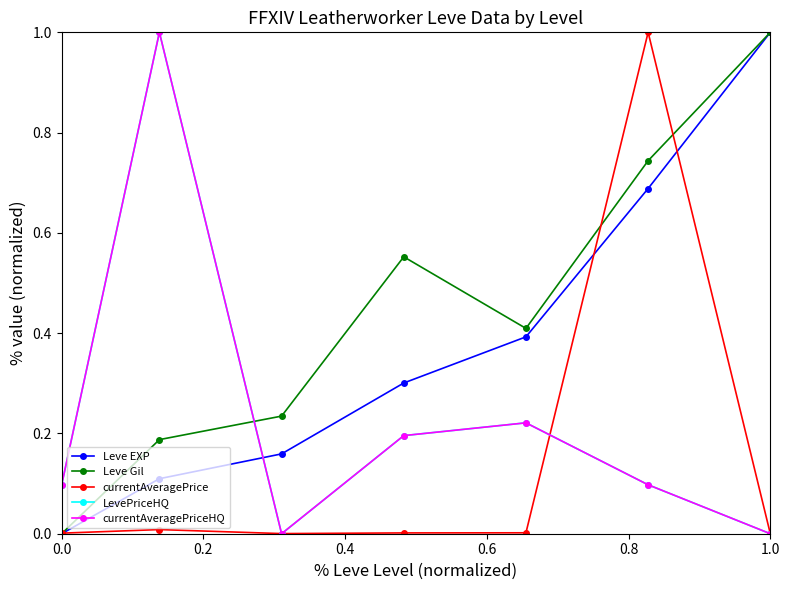

Does the chart have visible grid lines?

No